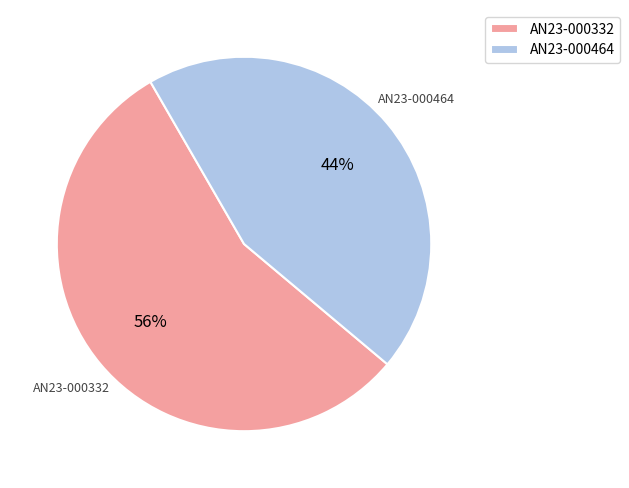

Is the sum of AN23-000332 and AN23-000464 greater than half?

Yes